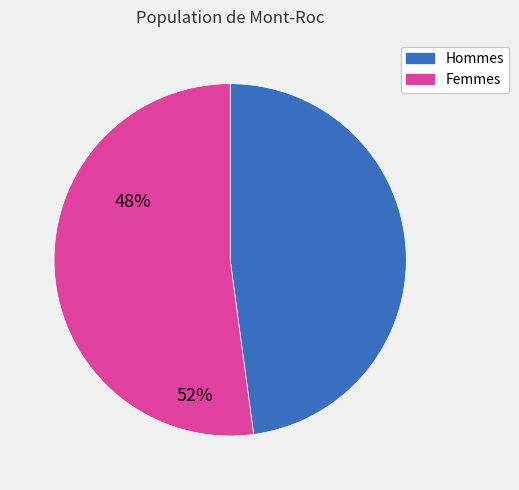

Is there a majority slice in this chart?

Yes